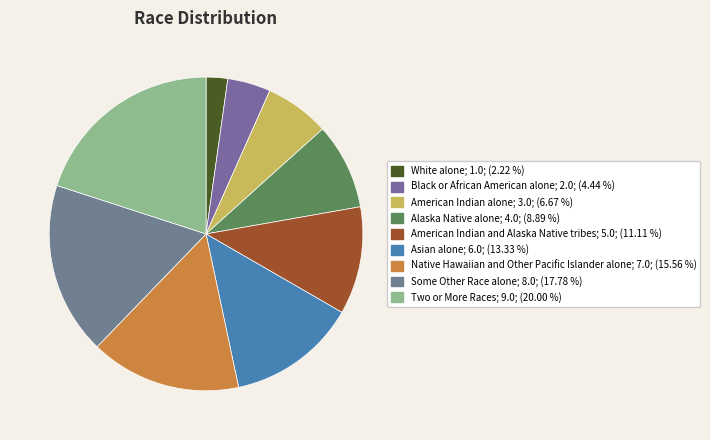

Is it true that Some Other Race alone is 4% of the pie?

False